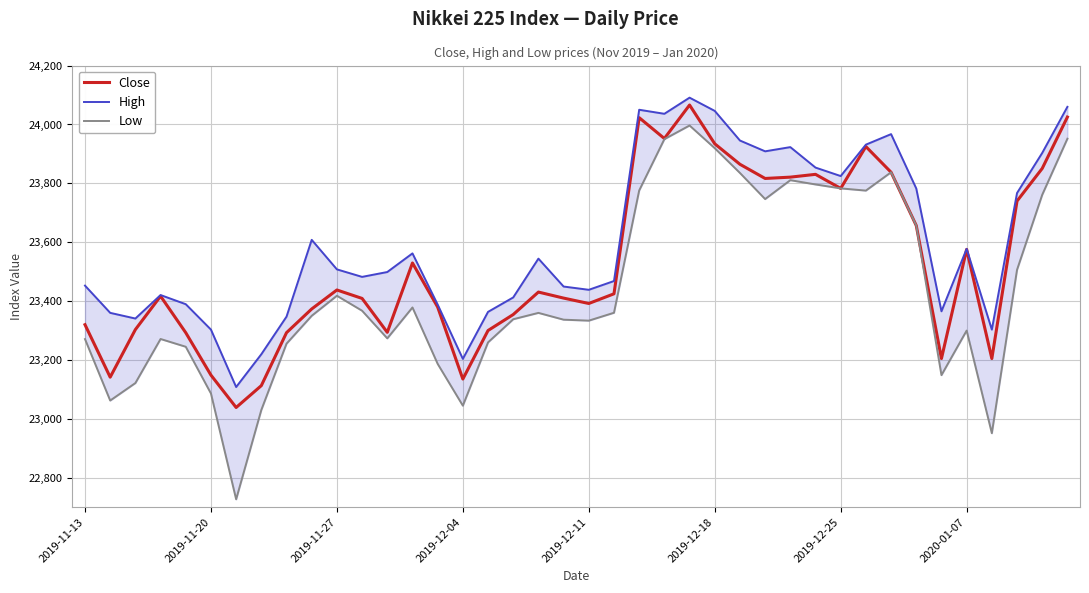

True or false: Close has more than 0 interior local peaks.

True